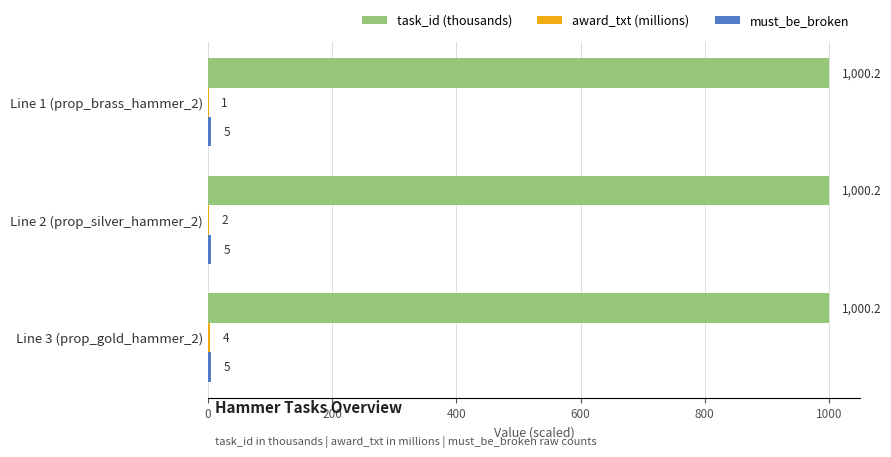

At which category is the sum across all series the highest?

Line 3 (prop_gold_hammer_2)